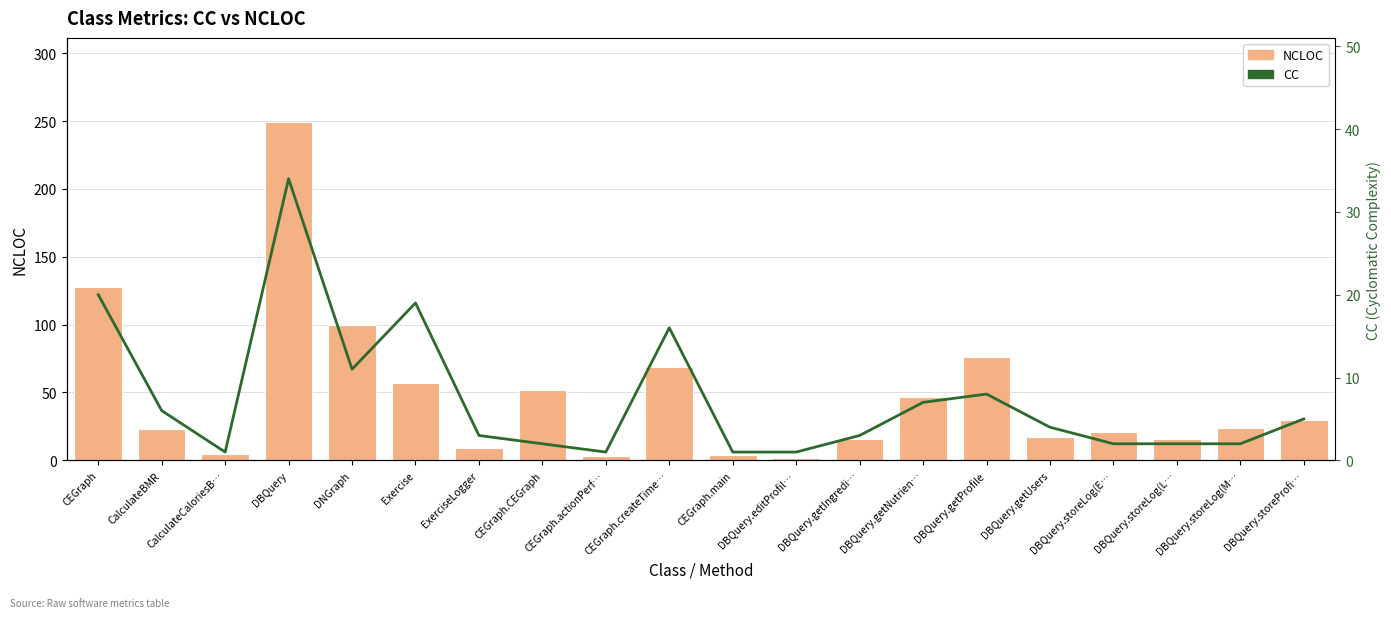

At DBQuery.getProfile, list the series in order from largest to smallest.

NCLOC, CC (Cyclomatic Complexity)